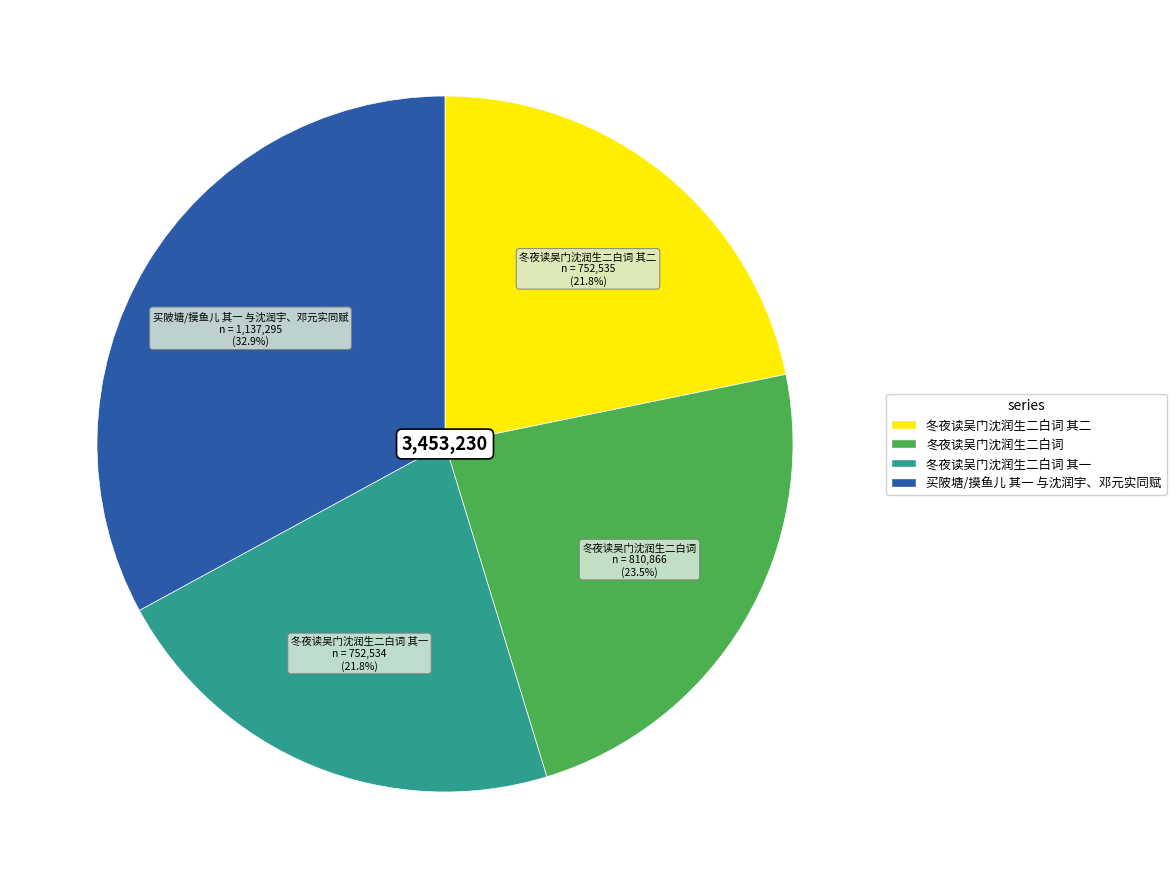

Which slice is the largest?

买陂塘/摸鱼儿 其一 与沈润宇、邓元实同赋